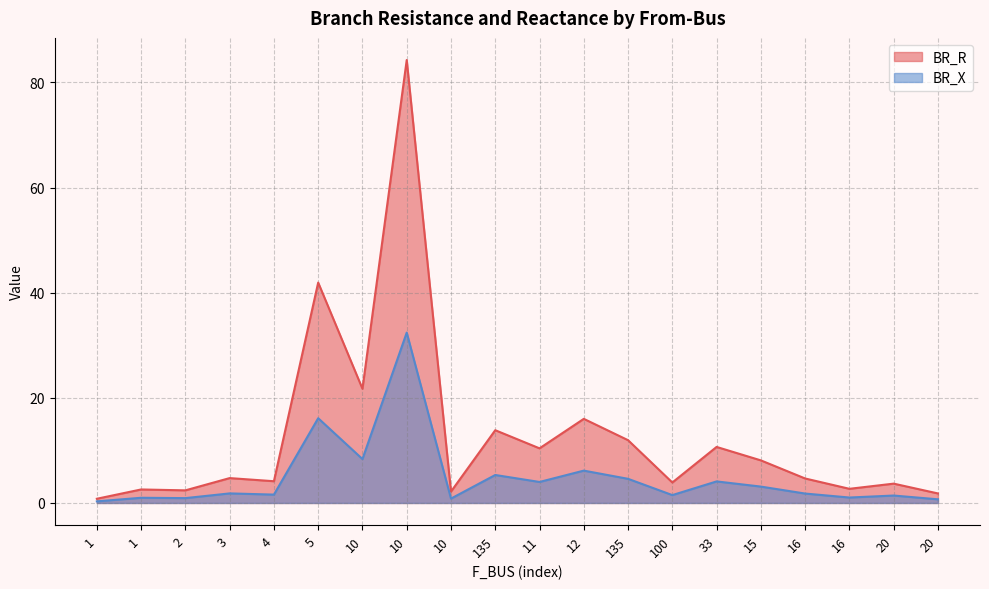

Is it true that BR_X equals 0.7 at 3?

False